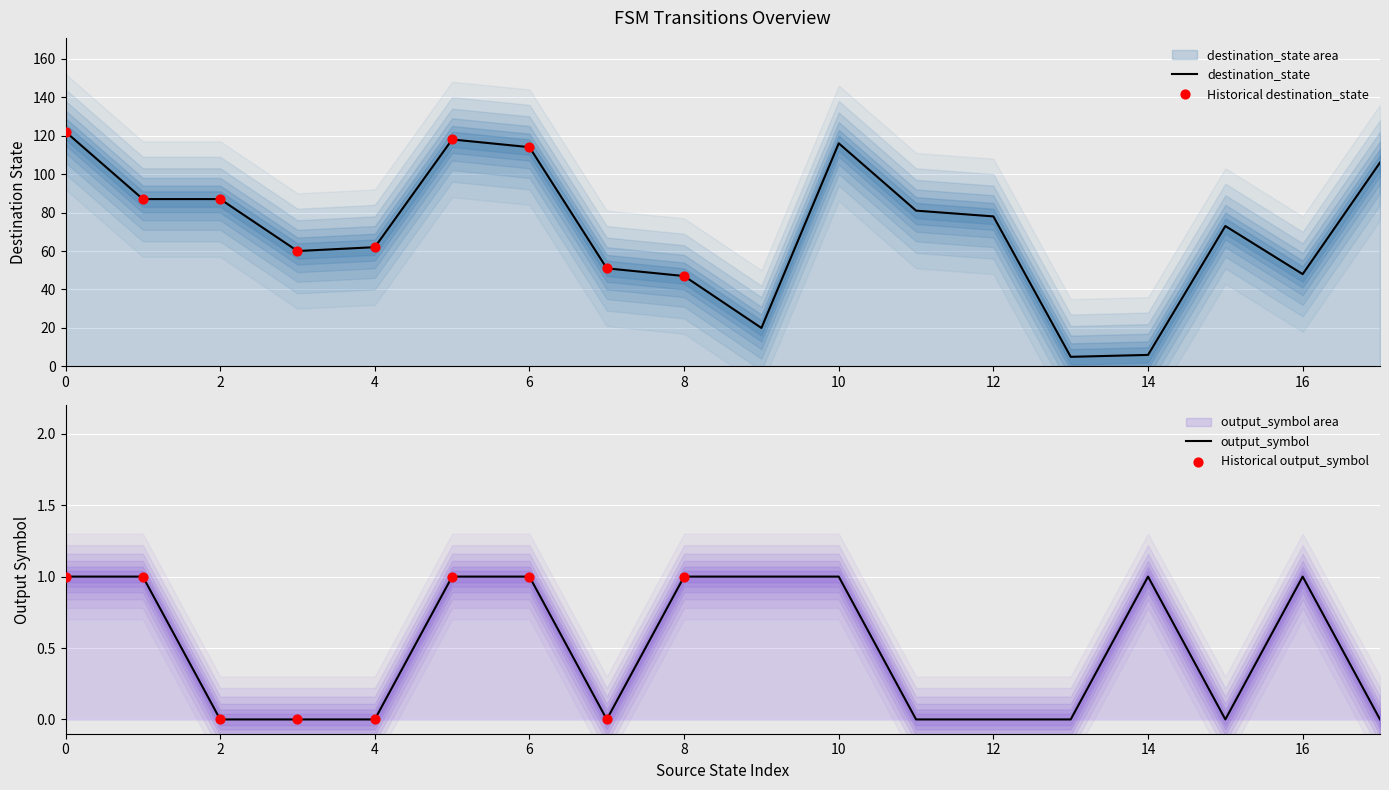

Which series has the largest total across all categories?

destination_state